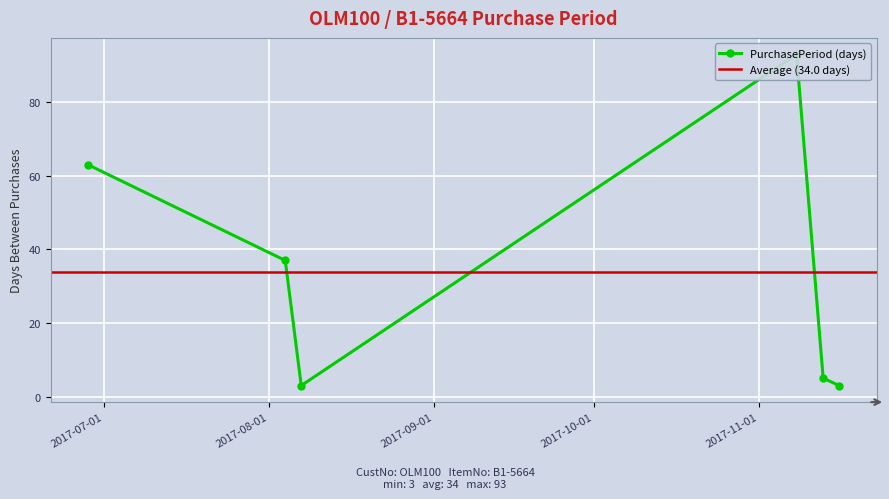

Where is the first local minimum?

2017-08-07